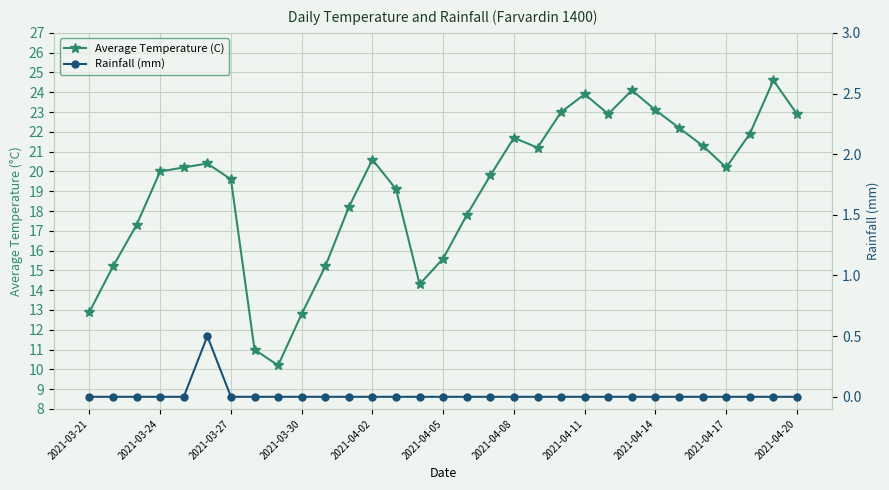

What are all the series names shown in the legend?

Average Temperature (C), Rainfall (mm)